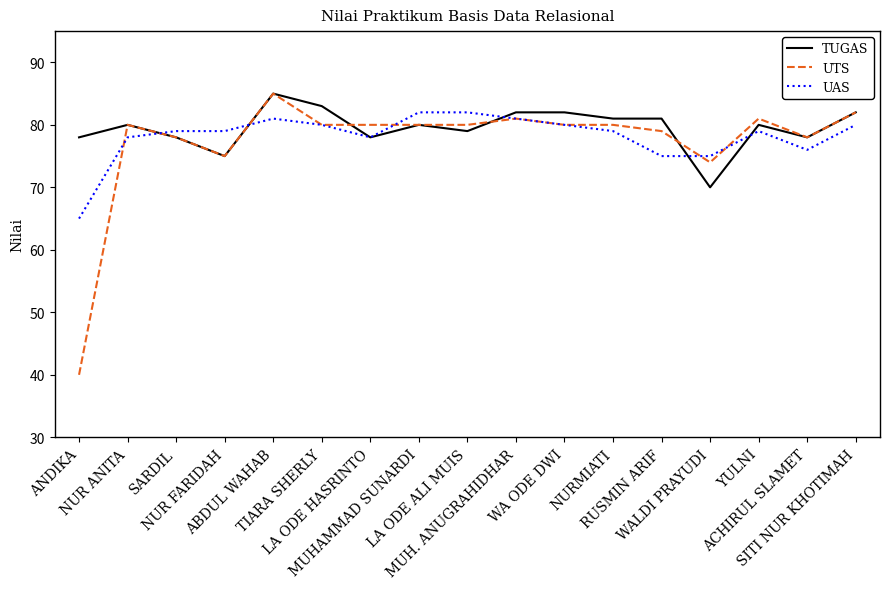

What is the lowest value of the UTS series?

40